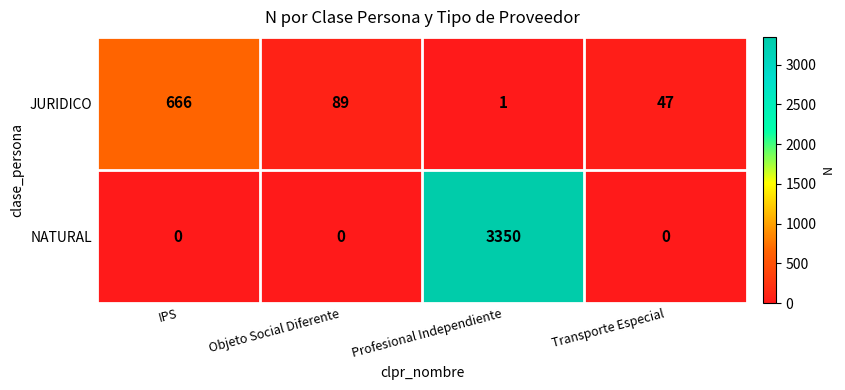

Count the number of data series in this chart.

2